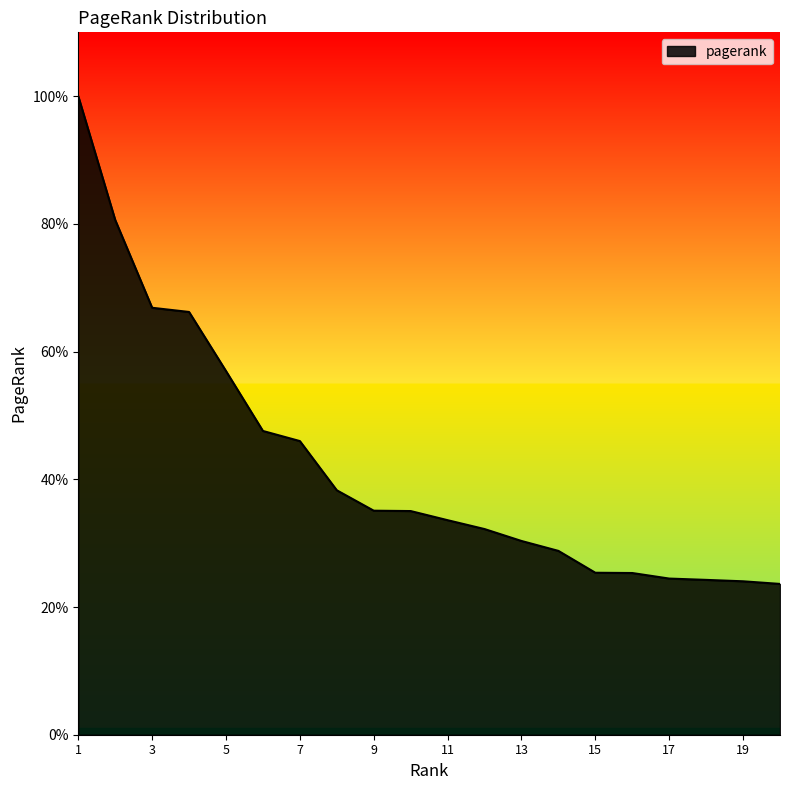

What is the greatest value displayed?

0.1